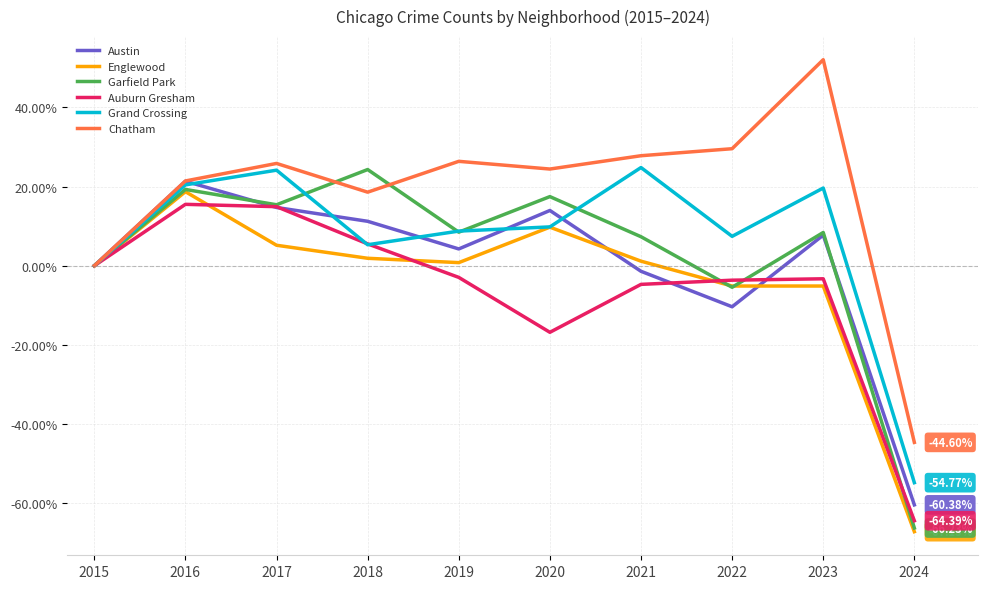

Which label corresponds to the smallest value in the chart?

2024